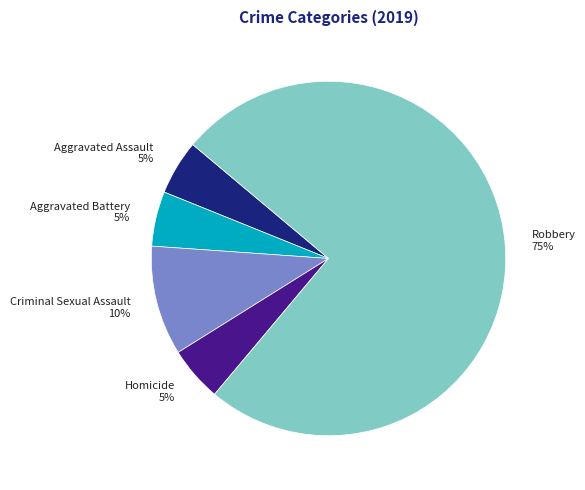

Is the sum of Criminal Sexual Assault 10% and Homicide 5% greater than half?

No